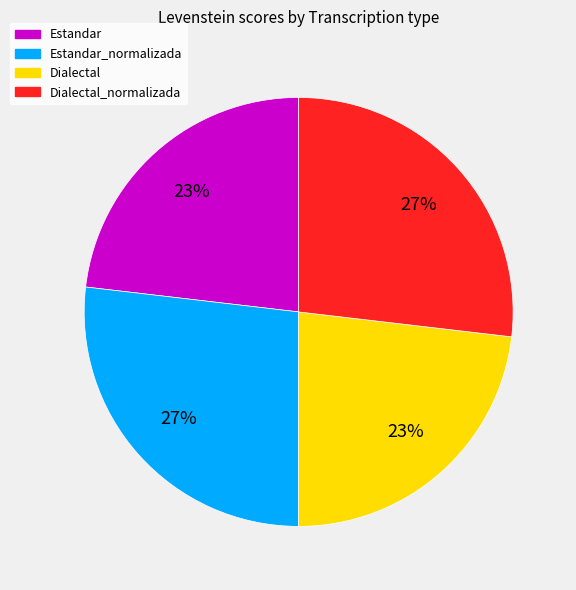

Is there any slice that represents more than half of the pie?

No